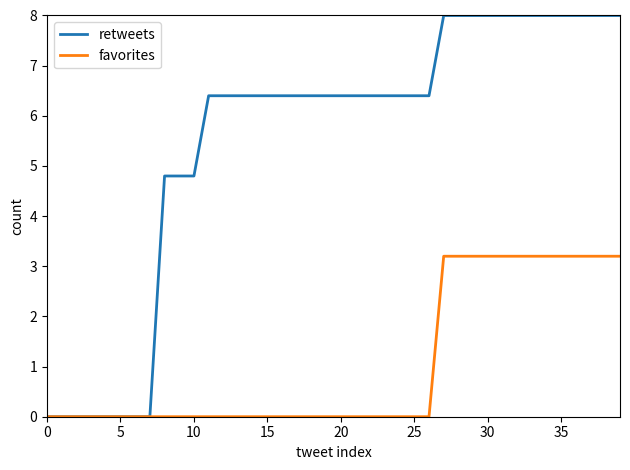

Which series has the widest spread of values?

retweets